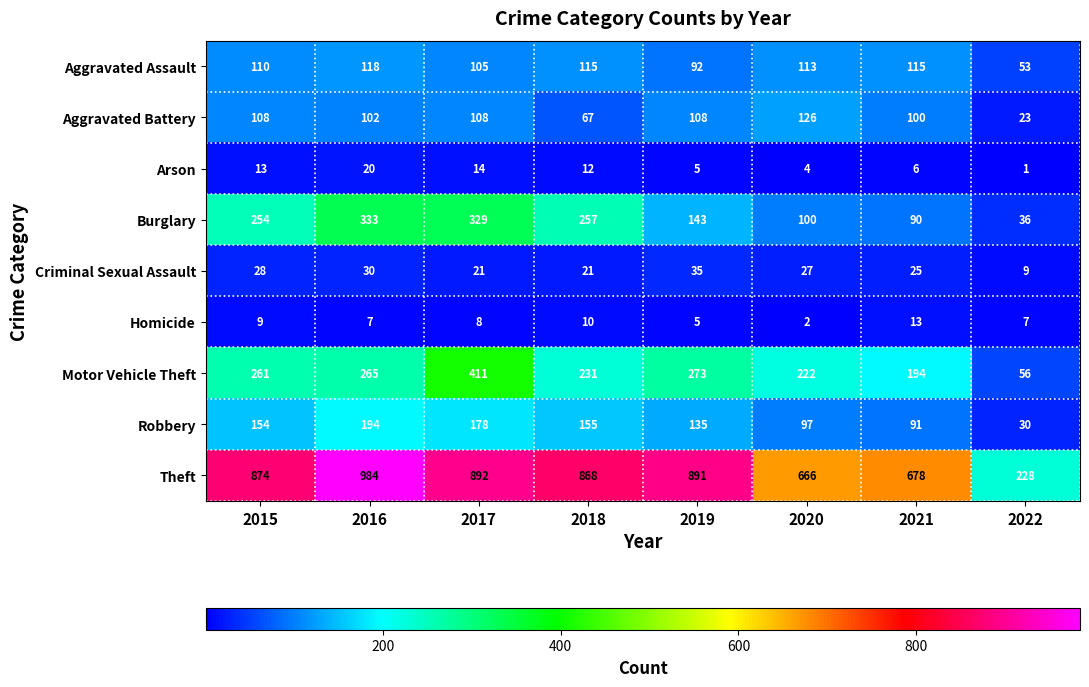

What is the greatest value displayed?

984